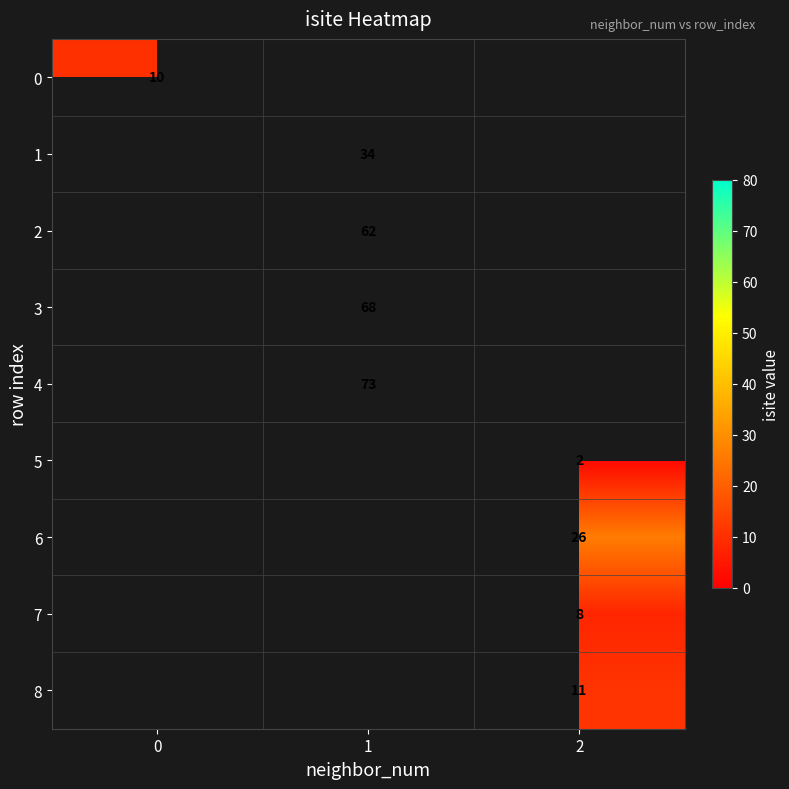

True or false: 7 has a value of 14 at 2.

False